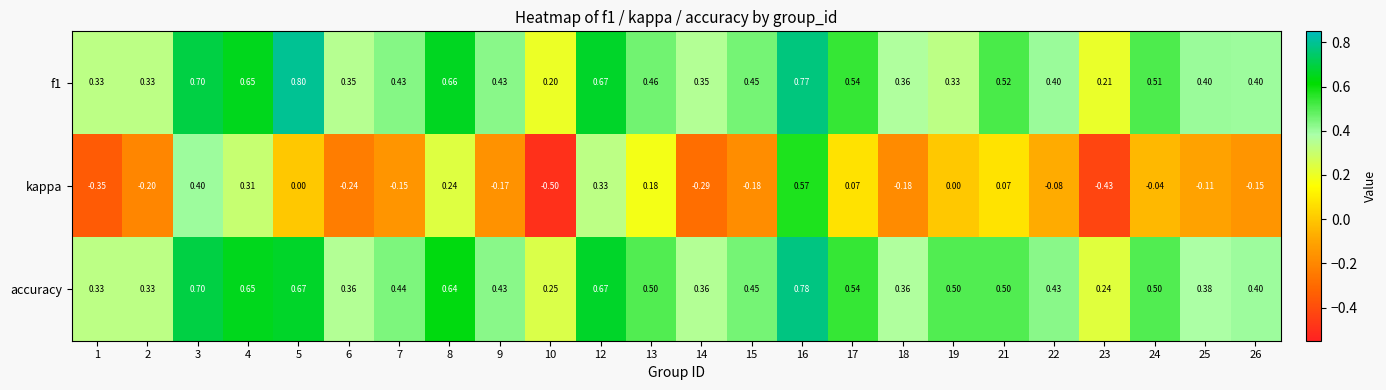

Which series has the largest total across all categories?

accuracy